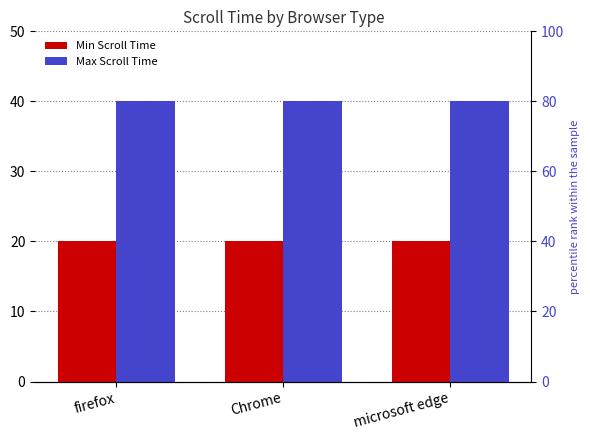

Which series changed the most between firefox and microsoft edge?

Min Scroll Time